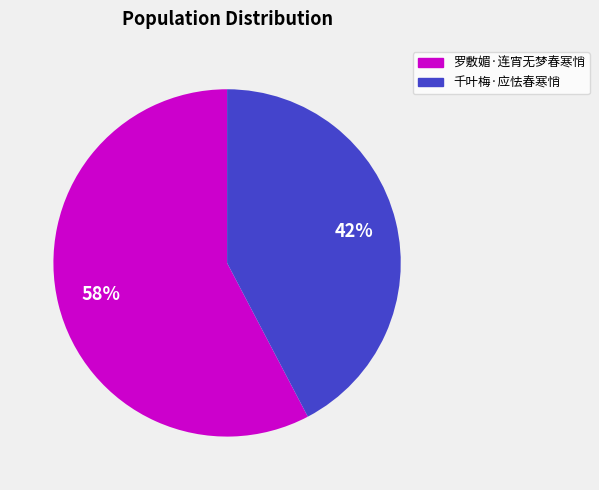

Rank the categories by value from lowest to highest.

千叶梅·应怯春寒悄, 罗敷媚·连宵无梦春寒悄